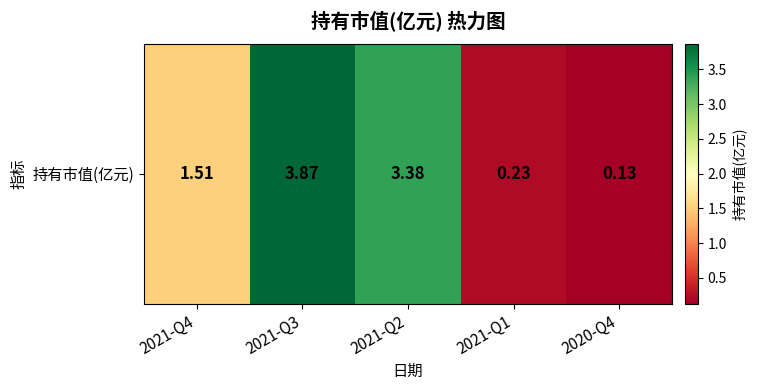

What is the difference between the maximum and minimum values?

3.7